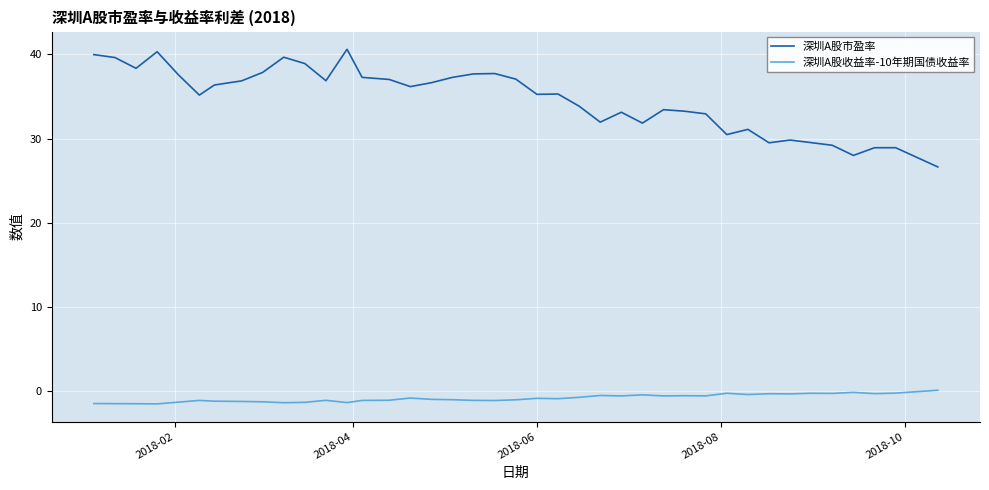

Rank the series by their maximum value, from lowest to highest.

深圳A股收益率-10年期国债收益率, 深圳A股市盈率